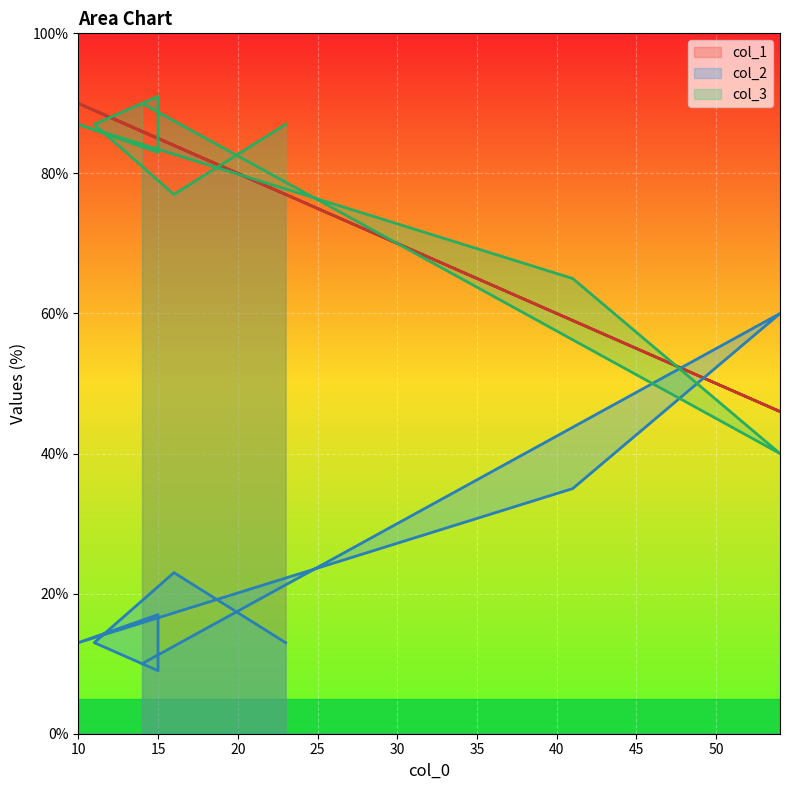

What are all the series names shown in the legend?

col_1, col_2, col_3